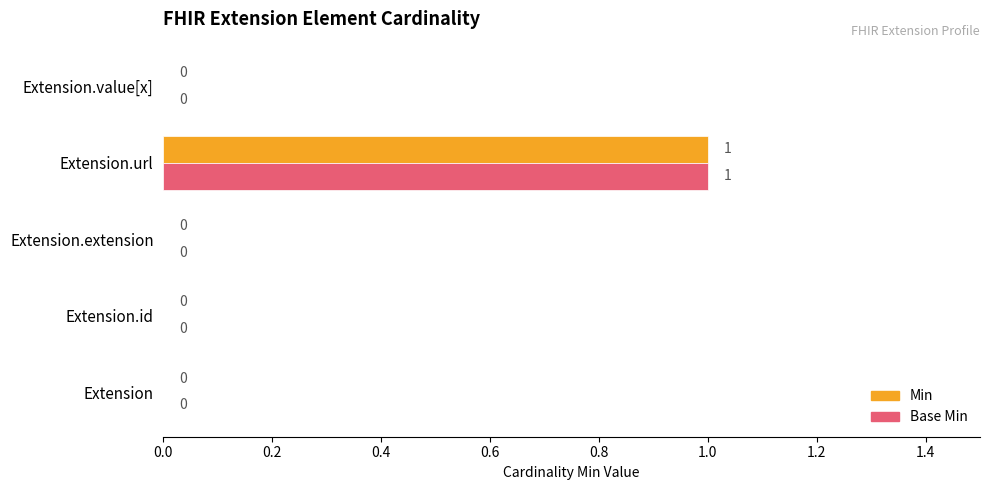

How many Min values are between 0 and 1?

5